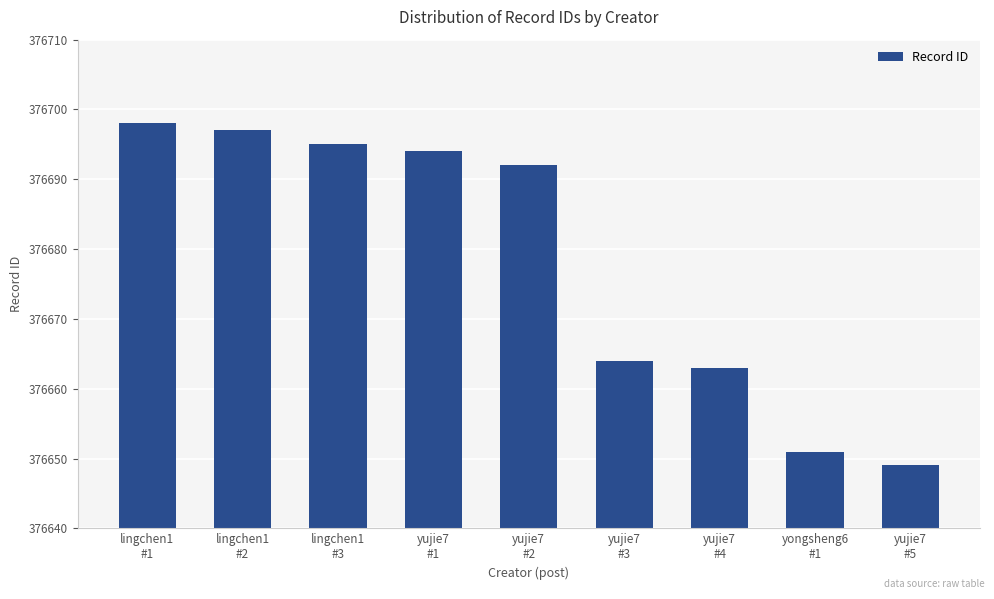

The value at yujie7
#2 is 643270. True or false?

False